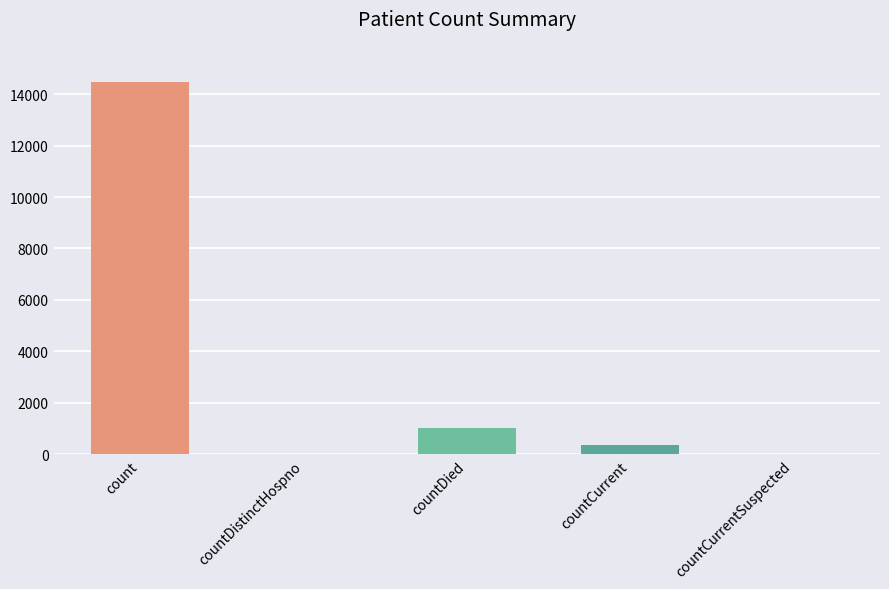

Are the bars horizontal?

No